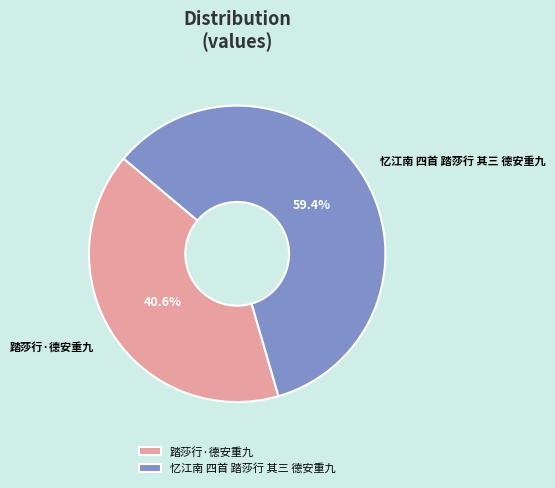

What is the ratio of the value at 忆江南 四首 踏莎行 其三 德安重九 to the value at 踏莎行·德安重九?

1.5